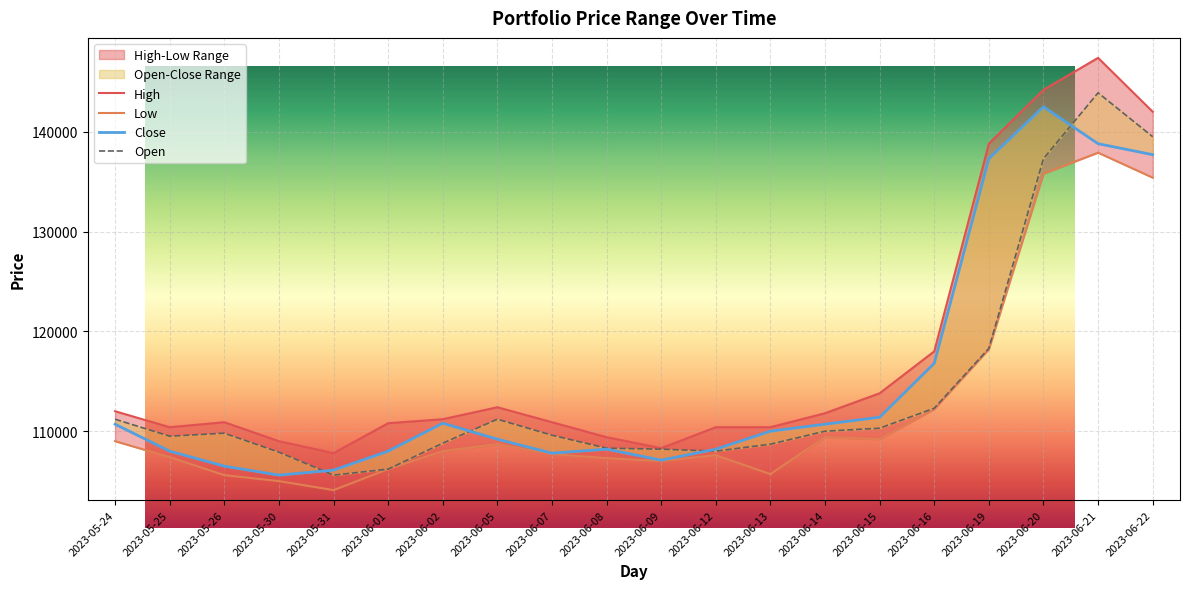

How many times do Close and Open cross each other?

4